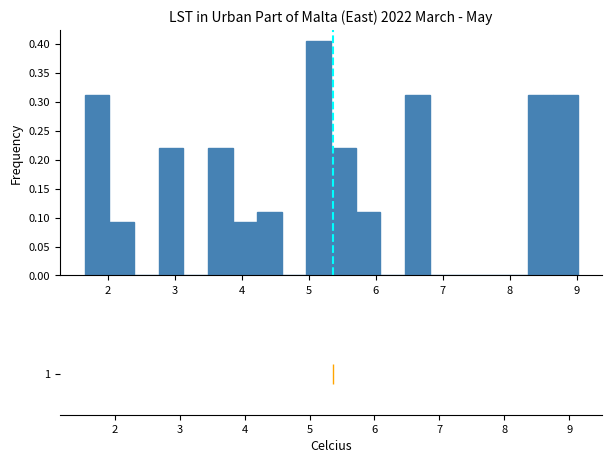

Around what value on the x-axis is the tallest bar? Give the approximate position of its centre, as read against the axis.

5.1